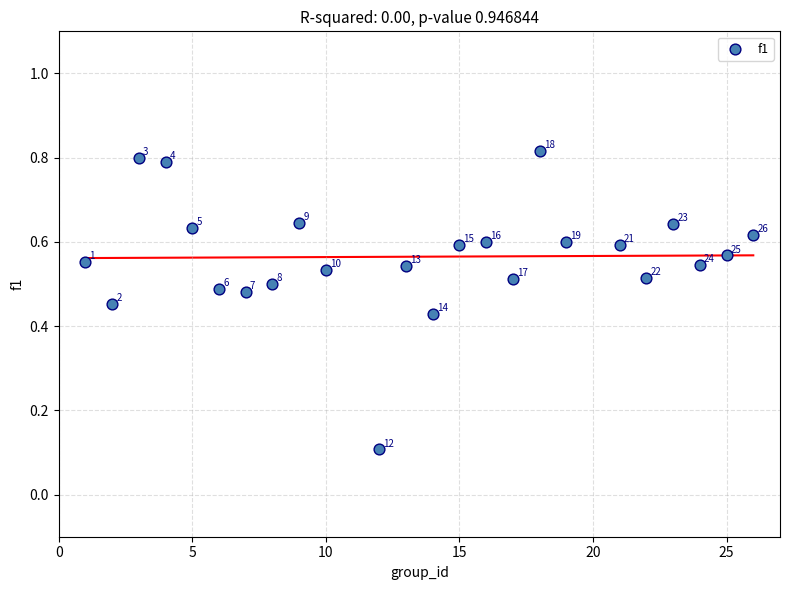

What is the range of X values (max minus min)?

25.0